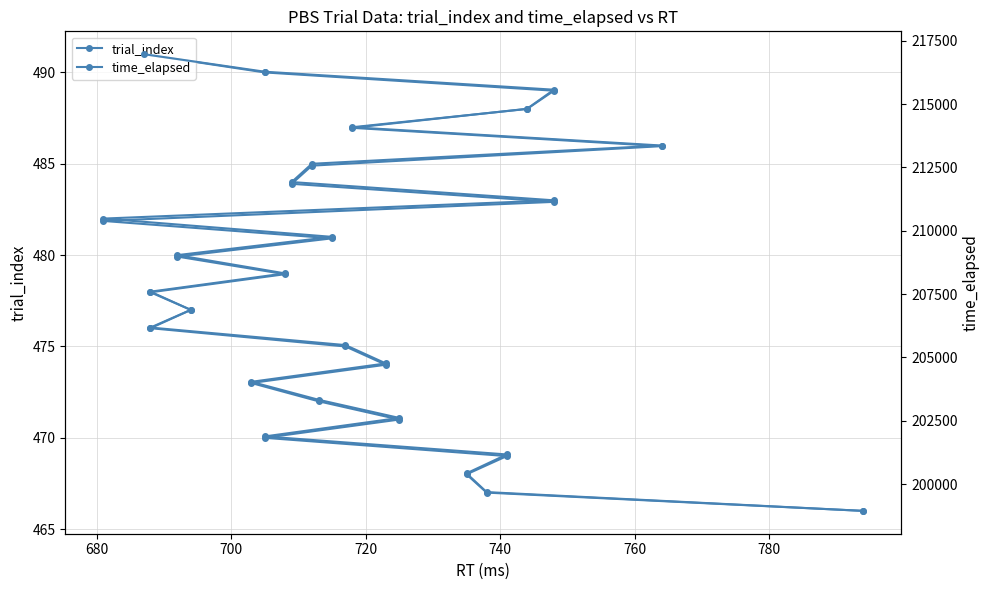

At how many categories does at least one series exceed 13881?

26